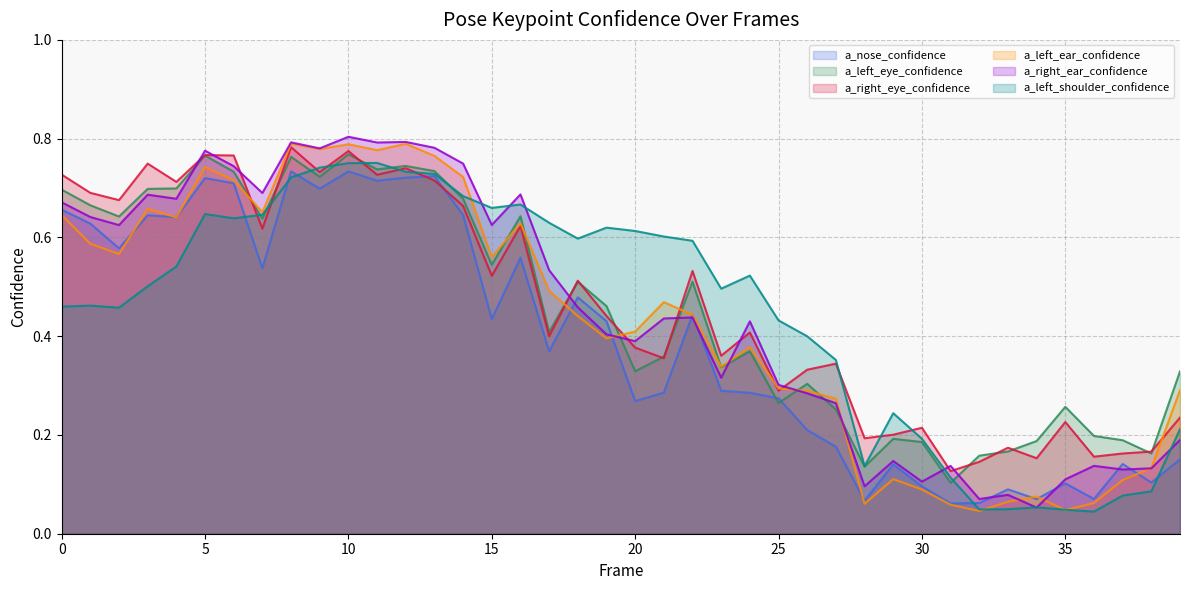

In a_right_eye_confidence, how many points are lower than both neighbors (excluding endpoints)?

14